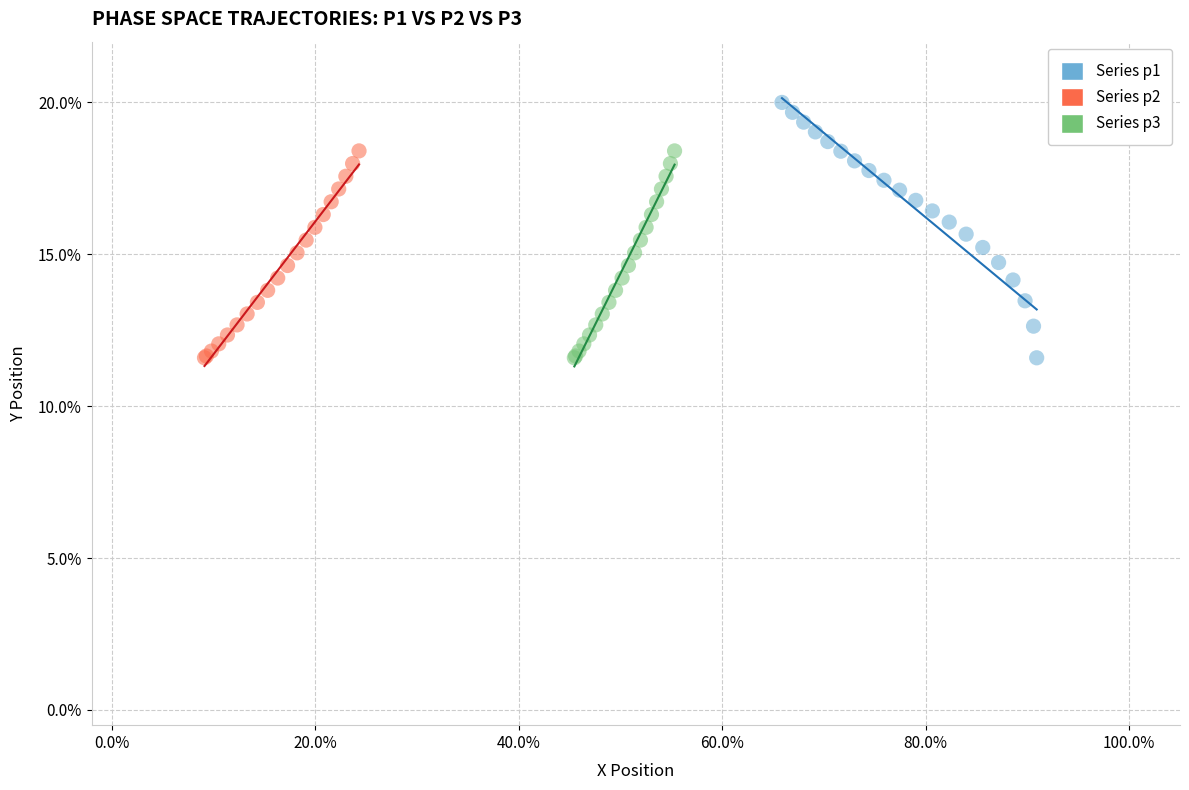

Which series reaches the maximum Y coordinate?

Series p1